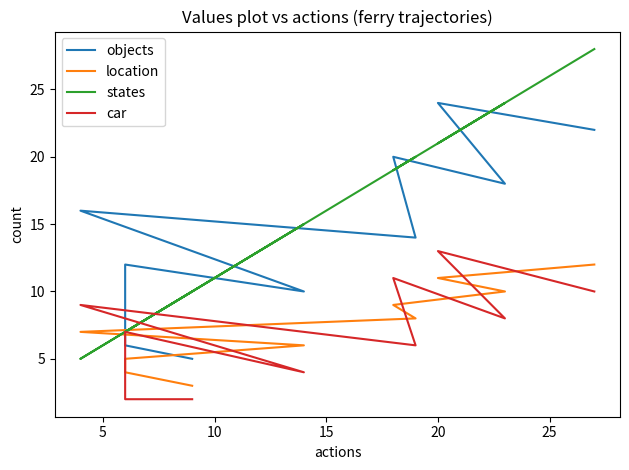

What is the average value of the objects series?

15